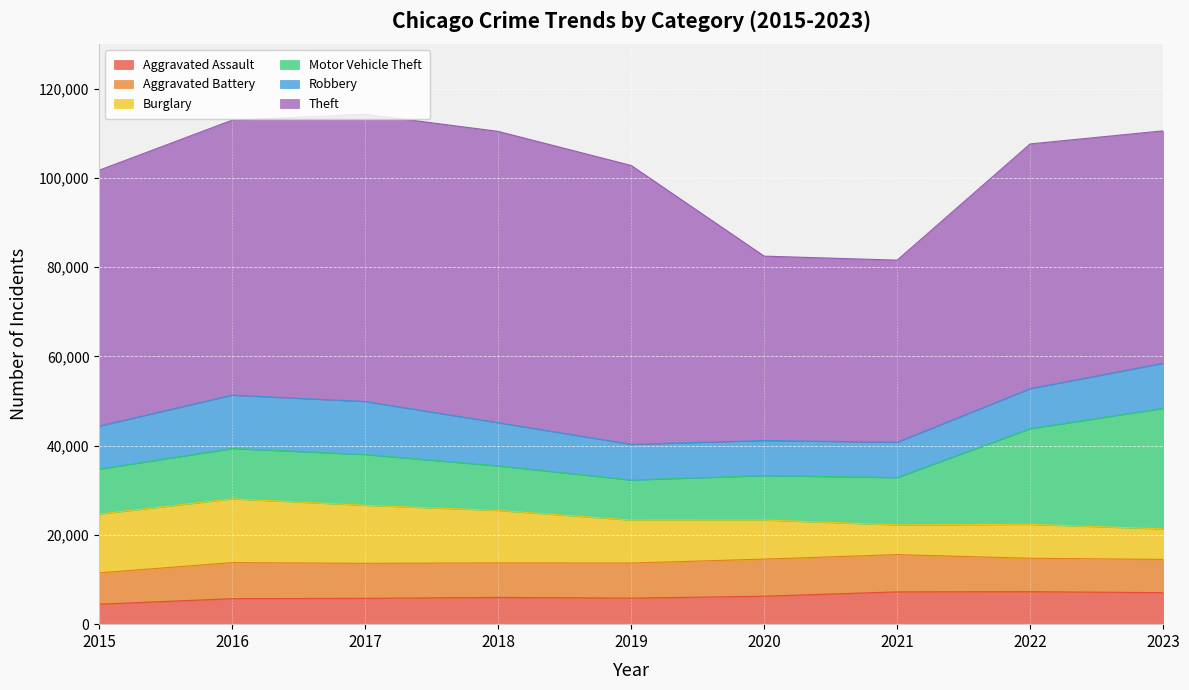

At which category is the sum across all series the highest?

2017